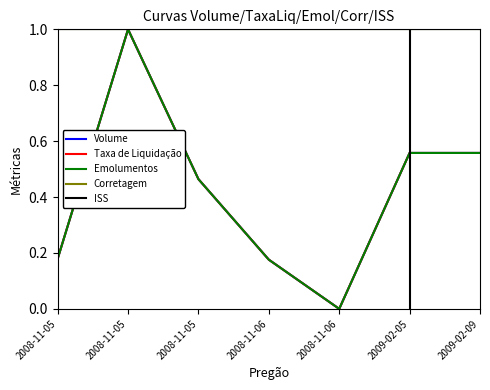

In Emolumentos, how many points are higher than both neighbors (excluding endpoints)?

1